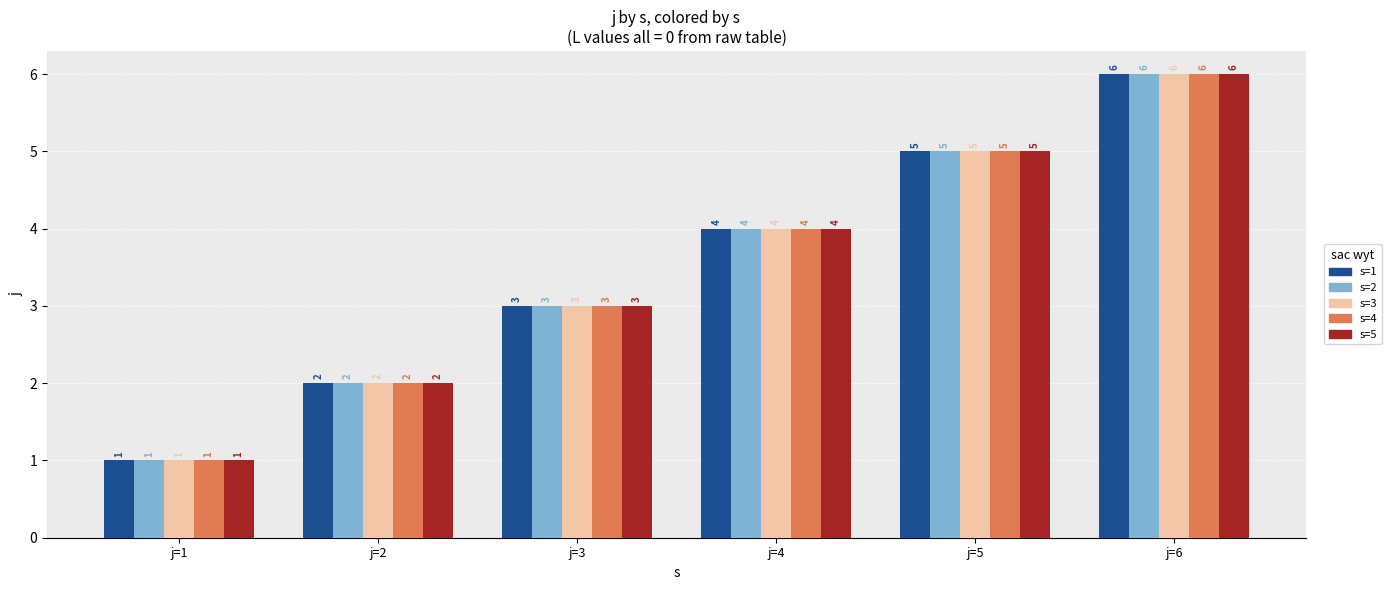

Reading right to left, extract all data points from this chart.

s=1: j=6=6	j=5=5	j=4=4	j=3=3	j=2=2	j=1=1
s=2: j=6=6	j=5=5	j=4=4	j=3=3	j=2=2	j=1=1
s=3: j=6=6	j=5=5	j=4=4	j=3=3	j=2=2	j=1=1
s=4: j=6=6	j=5=5	j=4=4	j=3=3	j=2=2	j=1=1
s=5: j=6=6	j=5=5	j=4=4	j=3=3	j=2=2	j=1=1